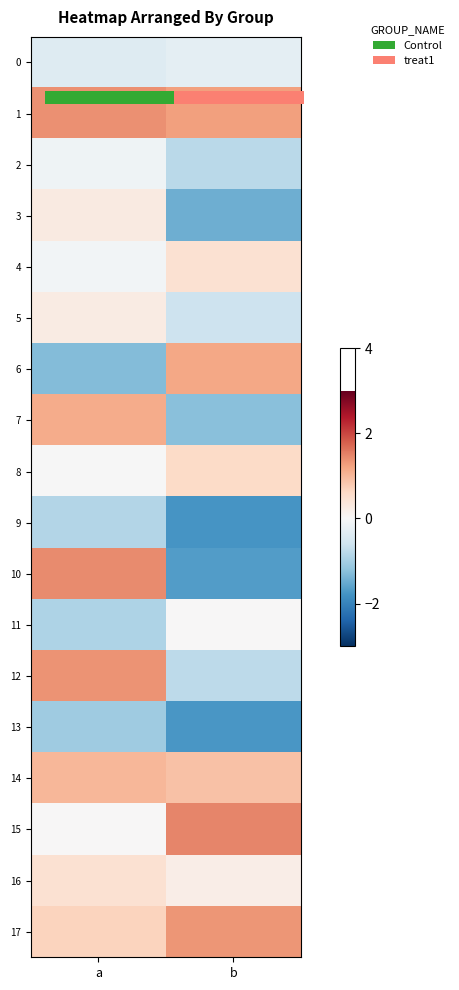

How many negative values does the 7 series have?

1